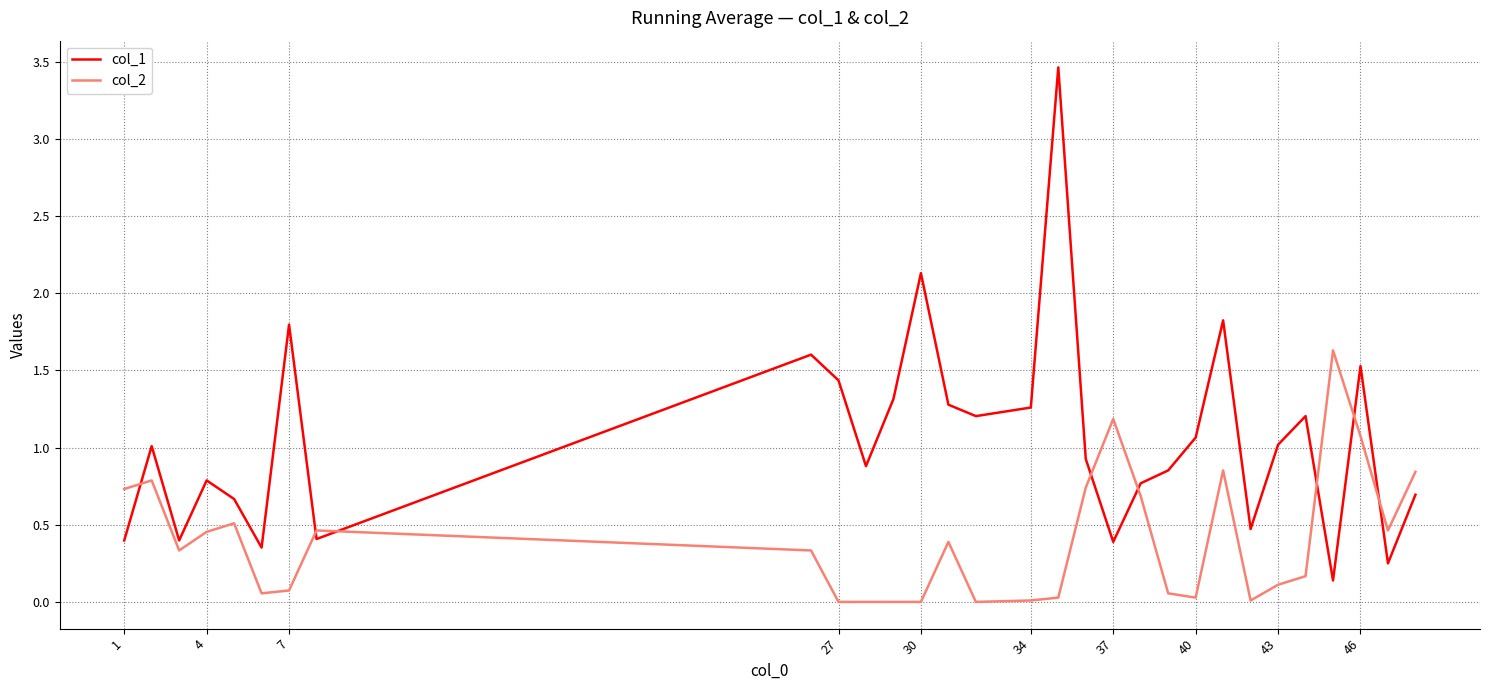

Which series has the largest total across all categories?

col_1